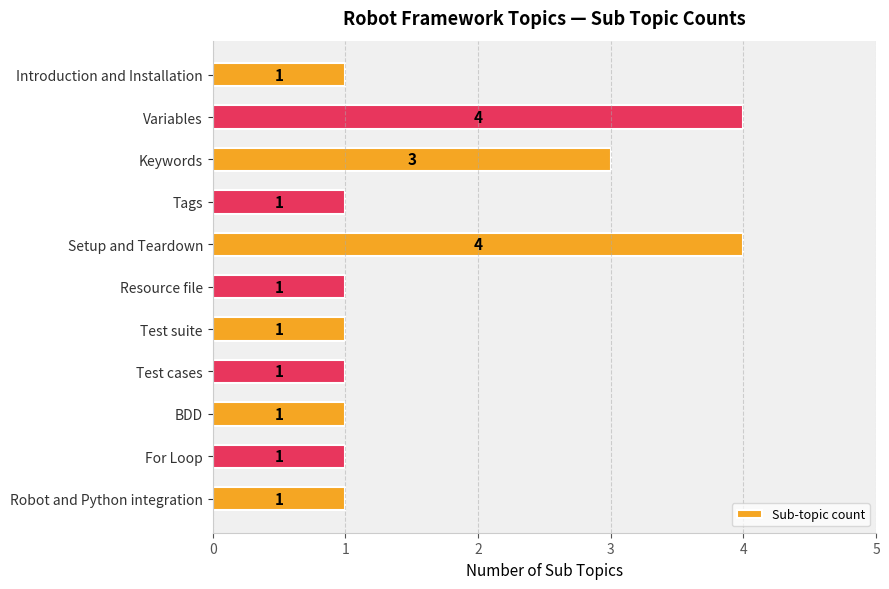

Does the chart contain stacked bars?

No